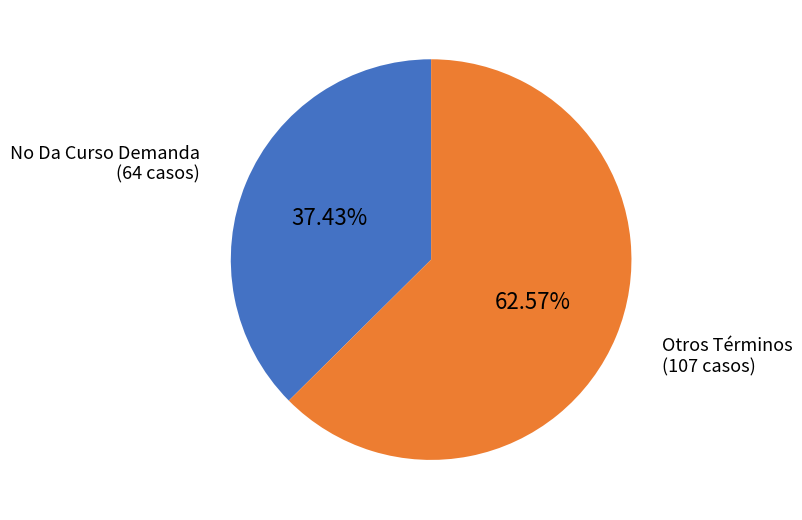

How many slices are in this pie chart?

2